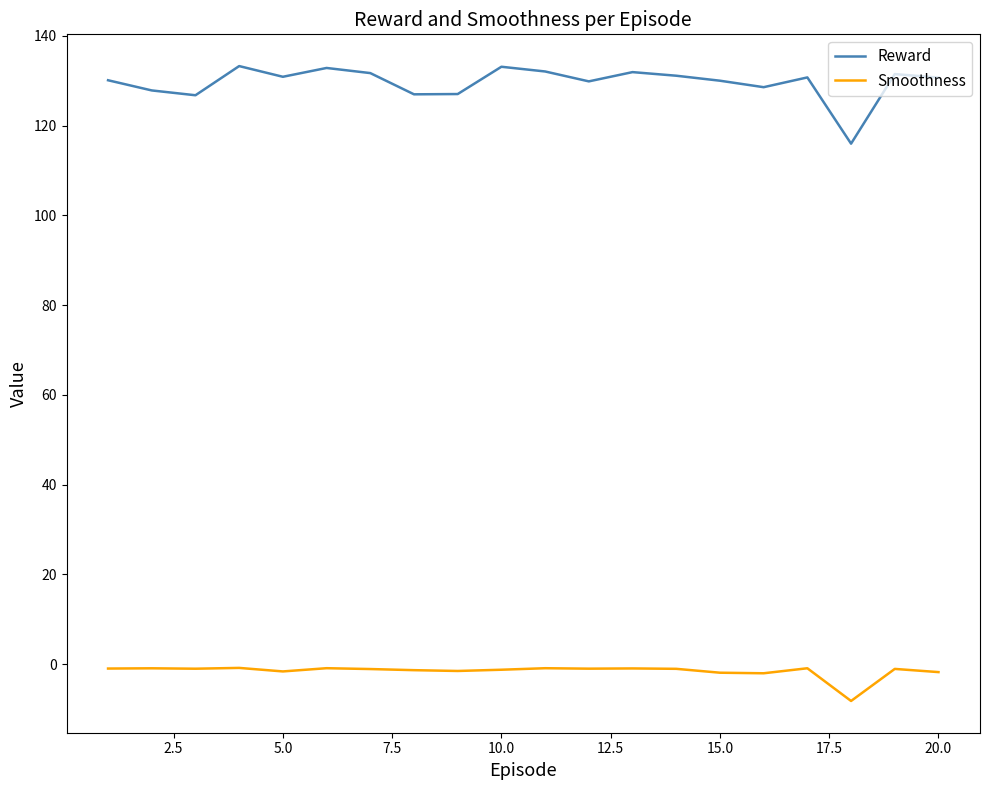

Which series has the widest spread of values?

Reward